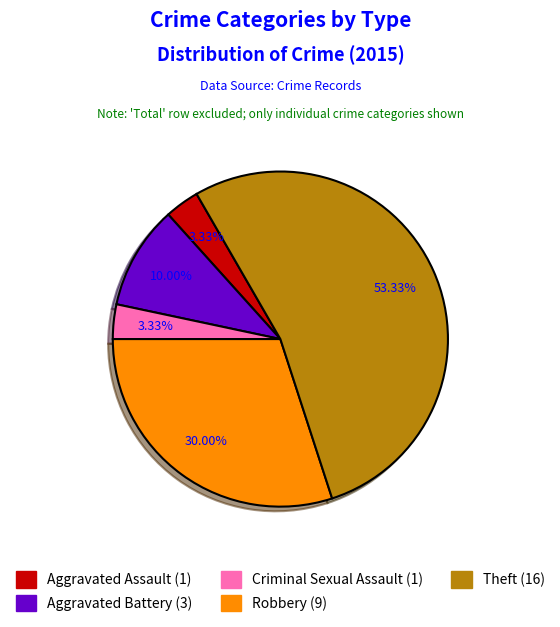

To the nearest percent, what is the average slice percentage?

20%